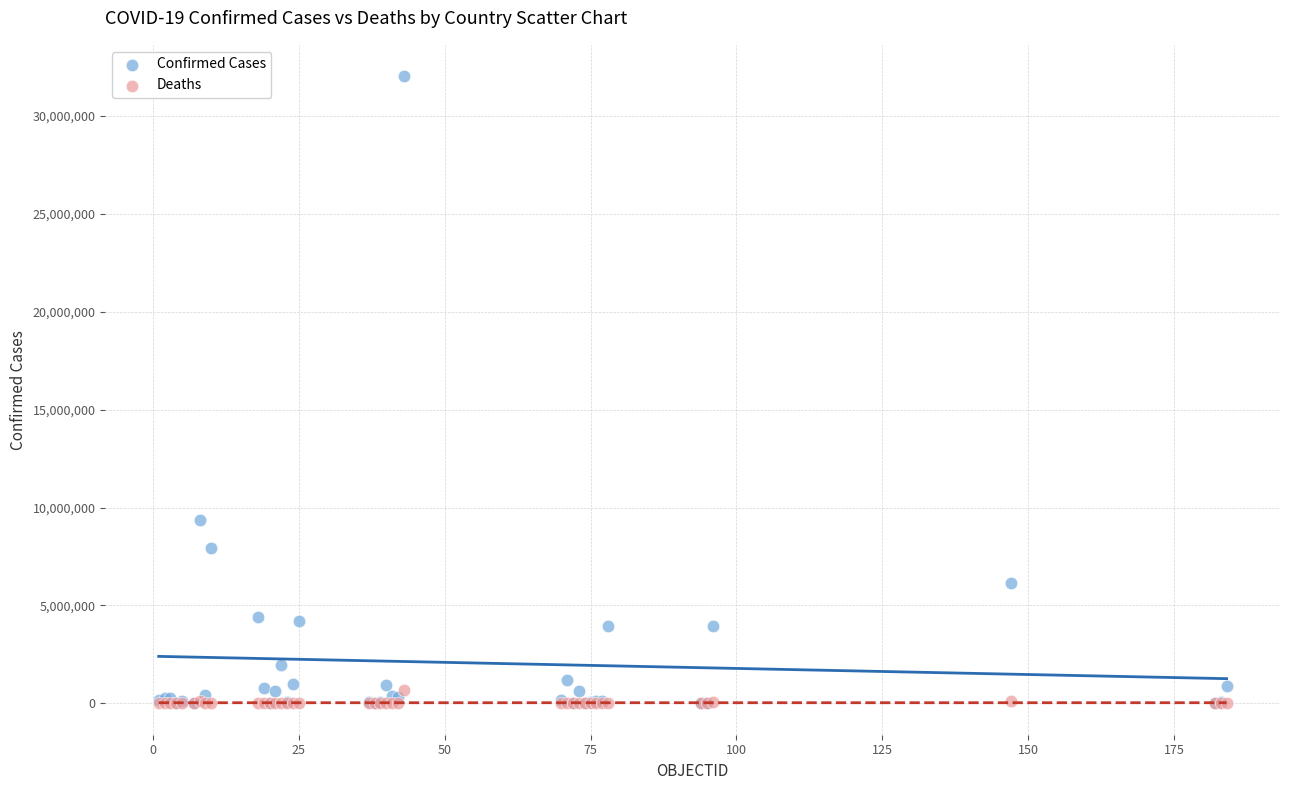

Across all series, what Y value is closest to 16011593?

9341492